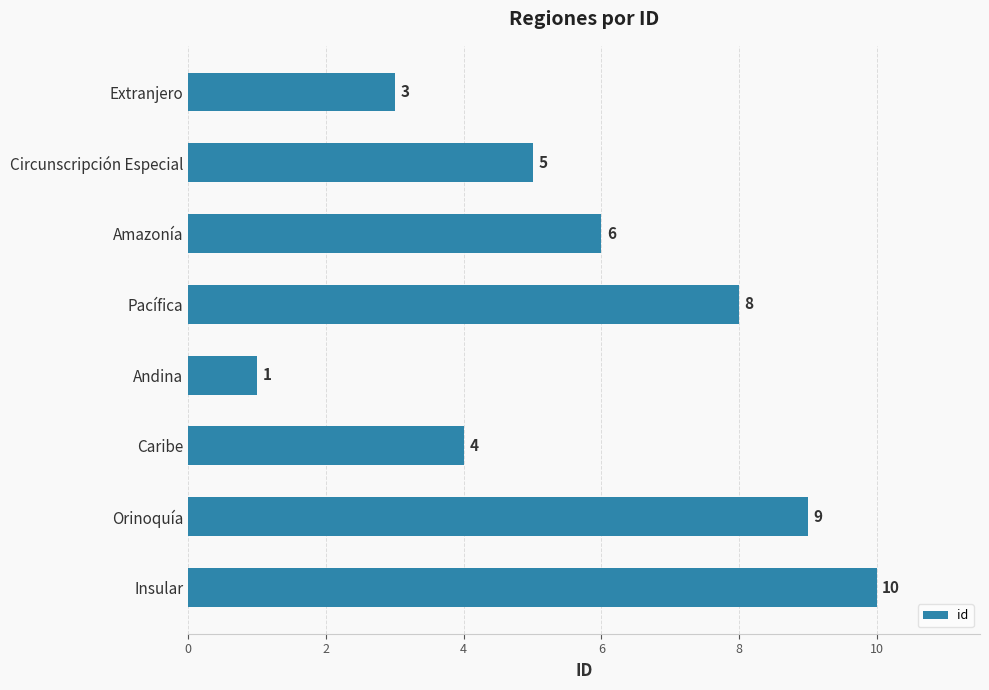

List the labels in order of value, largest first.

Insular, Orinoquía, Pacífica, Amazonía, Circunscripción Especial, Caribe, Extranjero, Andina